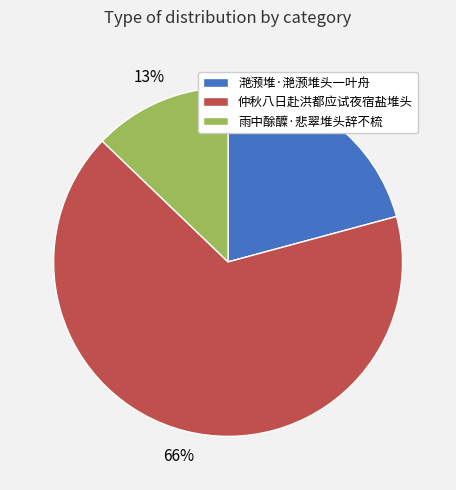

How many slices are in this pie chart?

3